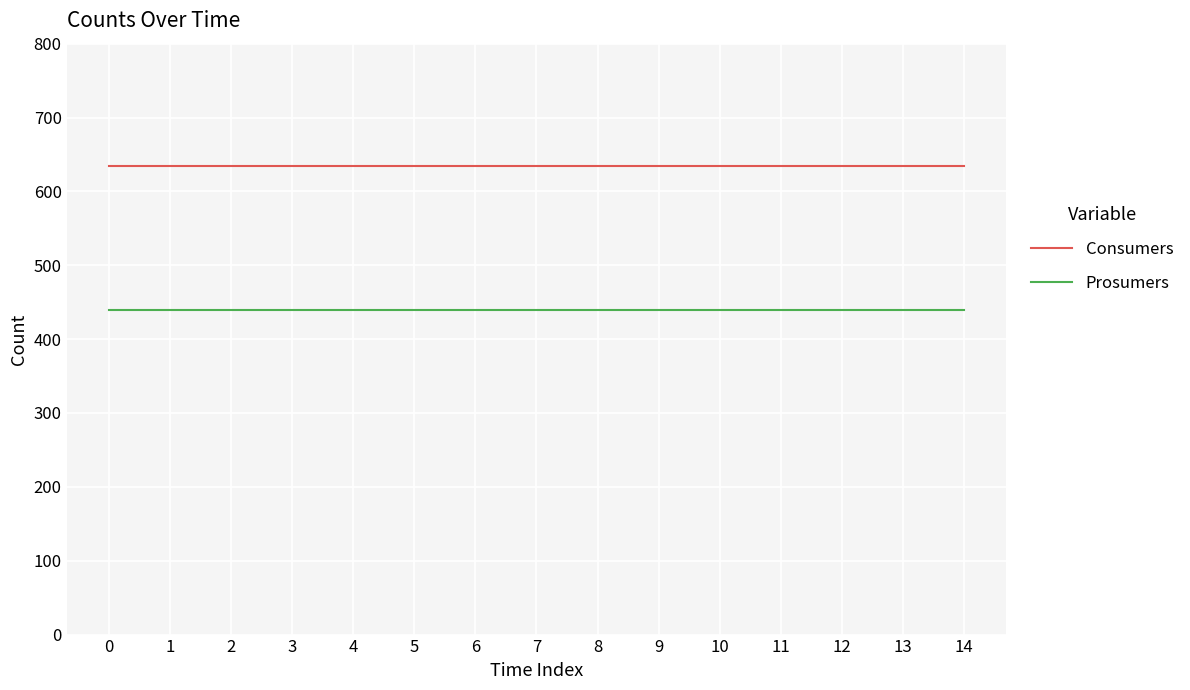

Is it true that Consumers equals 635 at 9?

True